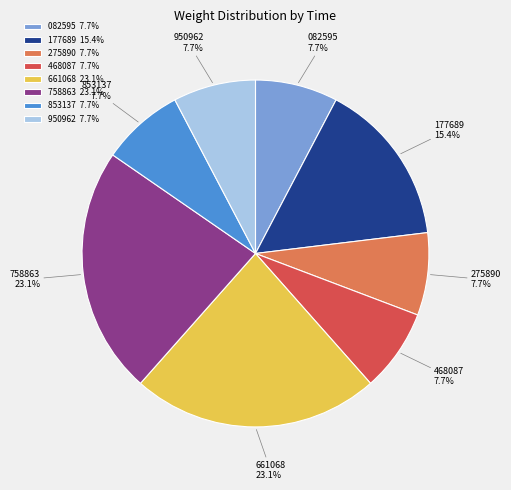

What portion of the pie excludes 082595?

92.3%